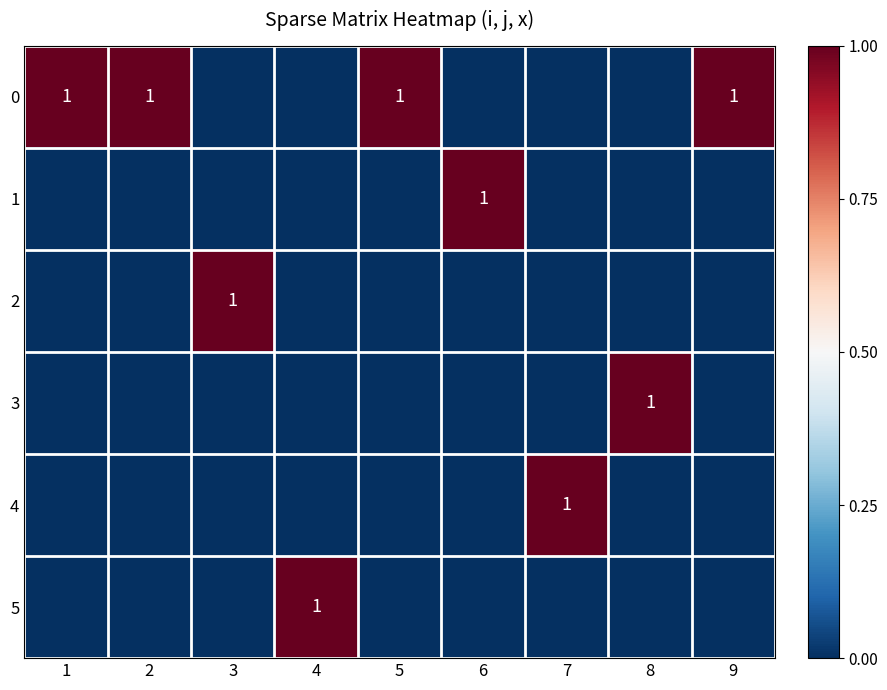

The value of 3 at 8 is 1. True or false?

True